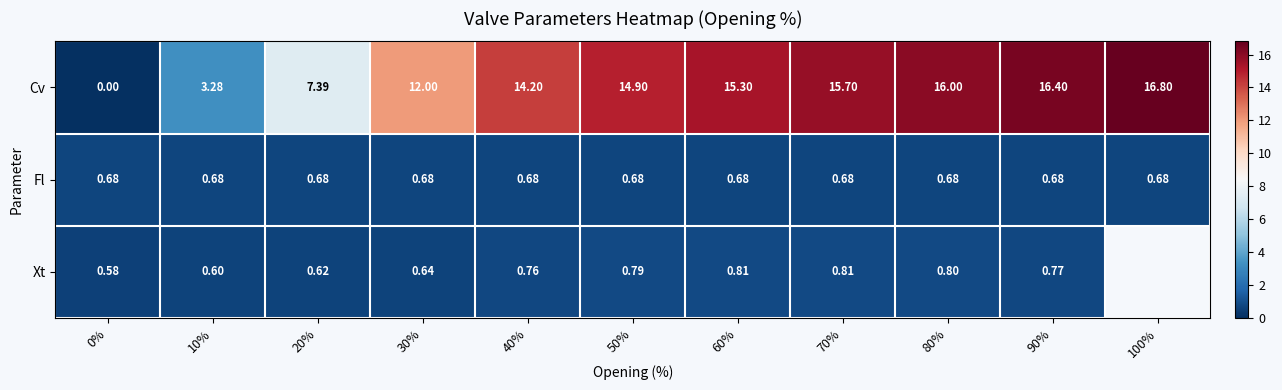

What is the sum of all Fl values?

7.5